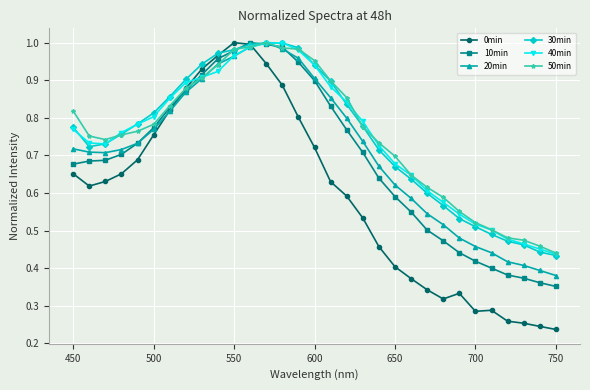

What is the greatest value displayed?

1.0